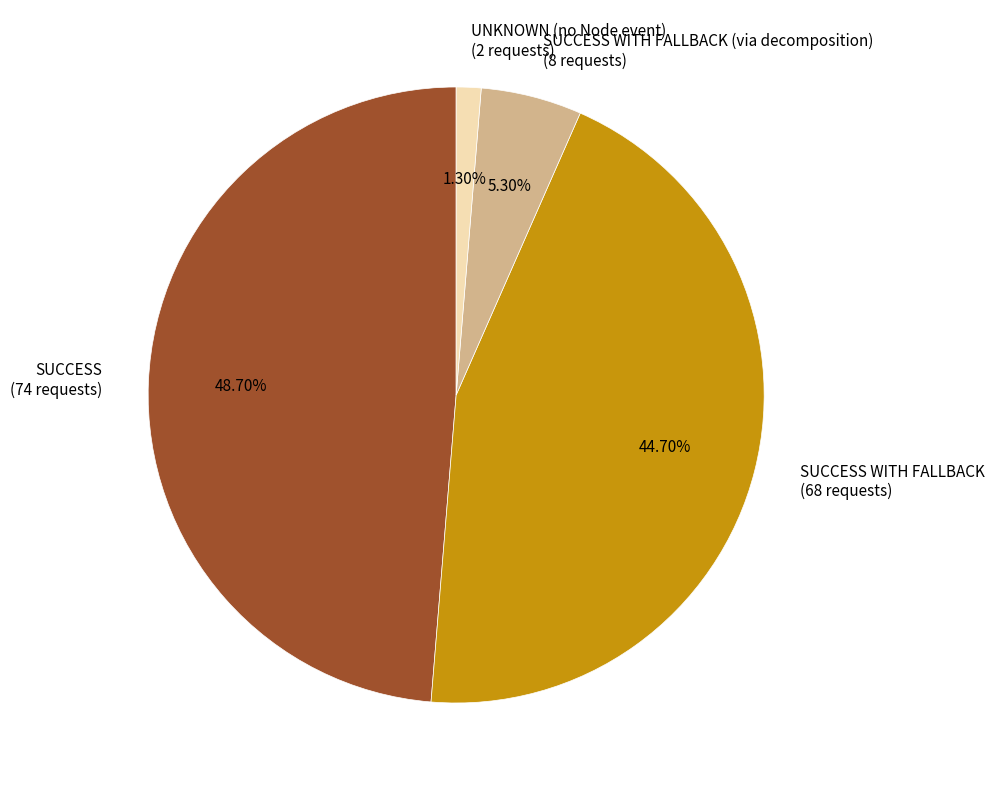

Rank the categories by value from lowest to highest.

UNKNOWN (no Node event) (2 requests), SUCCESS WITH FALLBACK (via decomposition) (8 requests), SUCCESS WITH FALLBACK (68 requests), SUCCESS (74 requests)